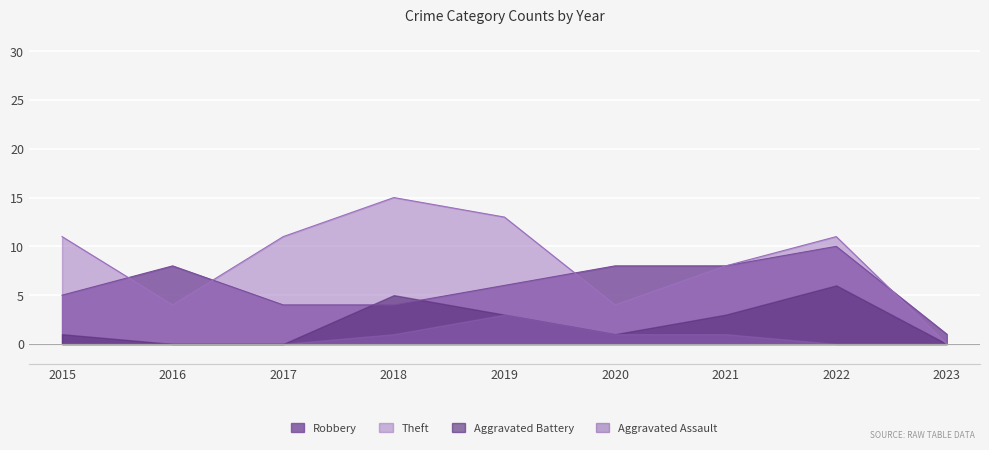

At which label does Aggravated Battery reach its peak?

2022